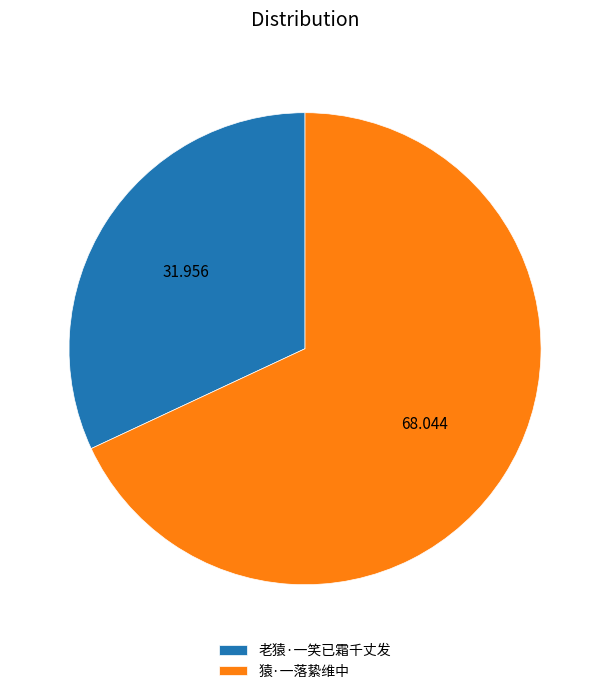

What is the smallest slice in the pie chart?

老猿·一笑已霜千丈发